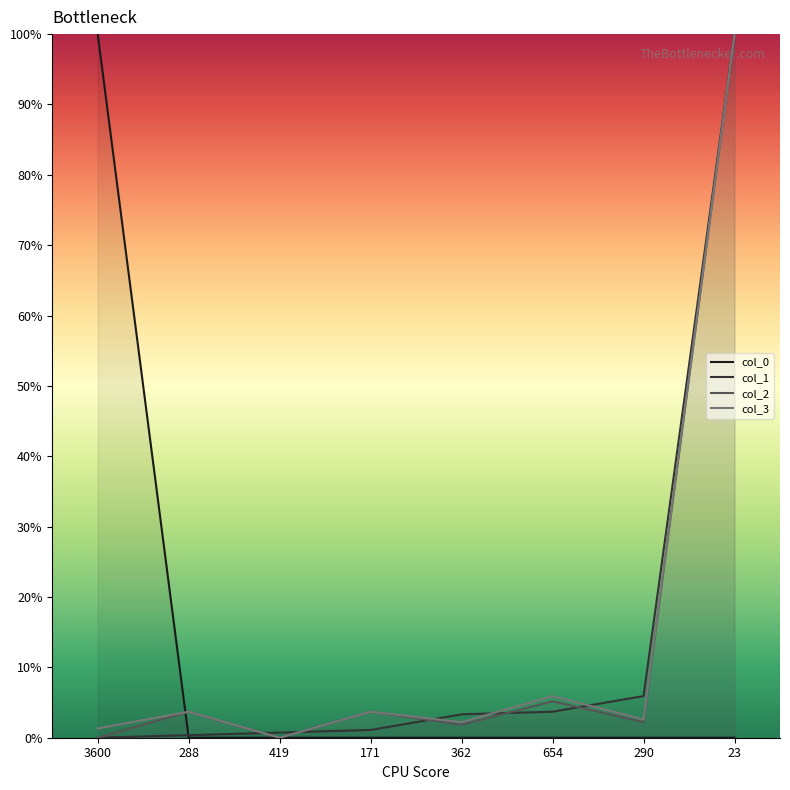

The col_1 series shows 0.0 at 419. True or false?

True